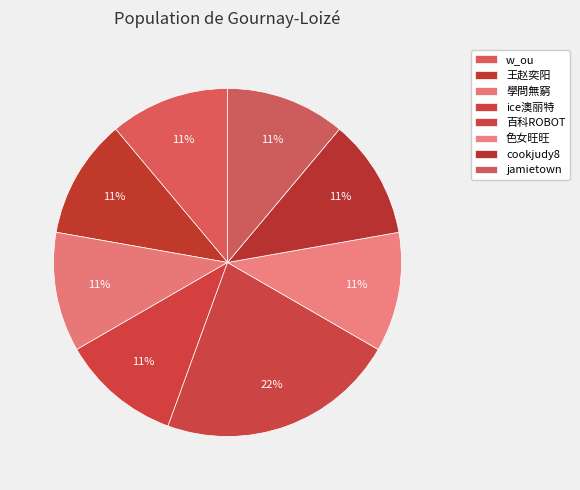

Between 色女旺旺 and cookjudy8, which is larger?

色女旺旺